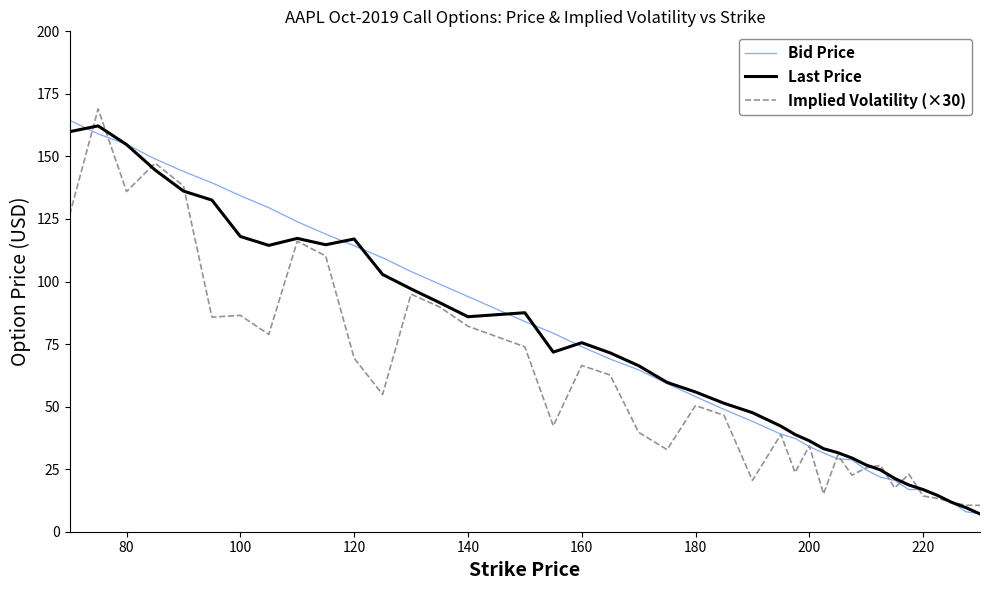

What is the maximum value for Implied Volatility (×30)?

169.0